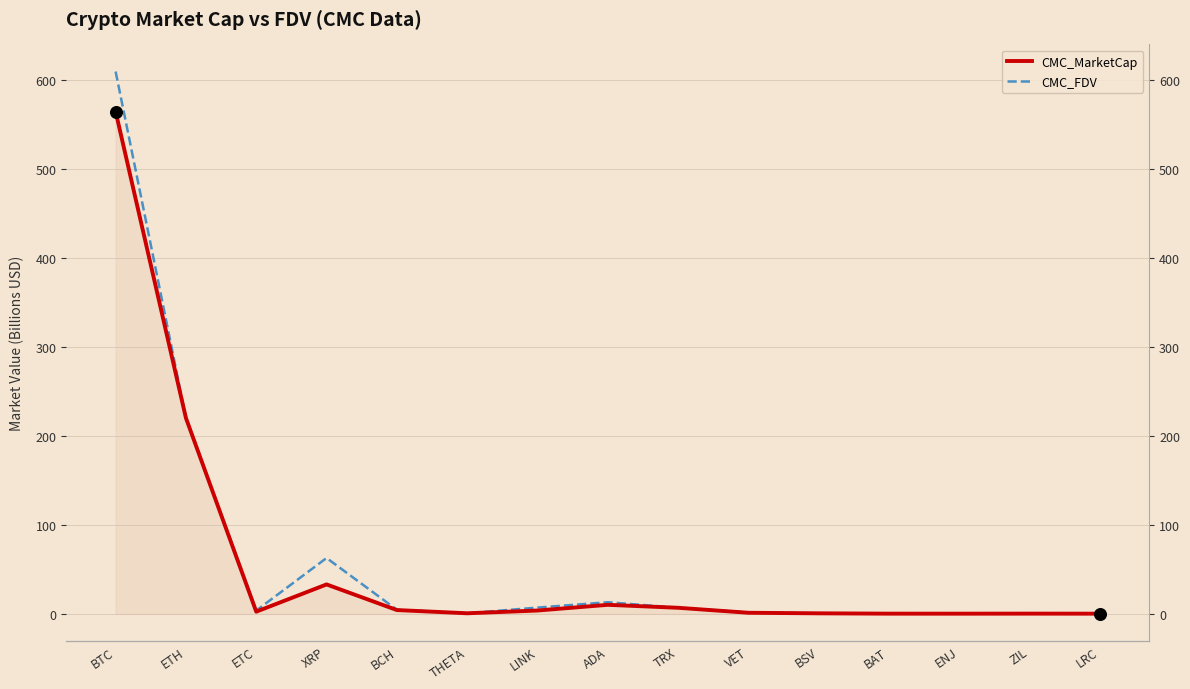

Which series reaches the minimum Y coordinate?

CMC_MarketCap